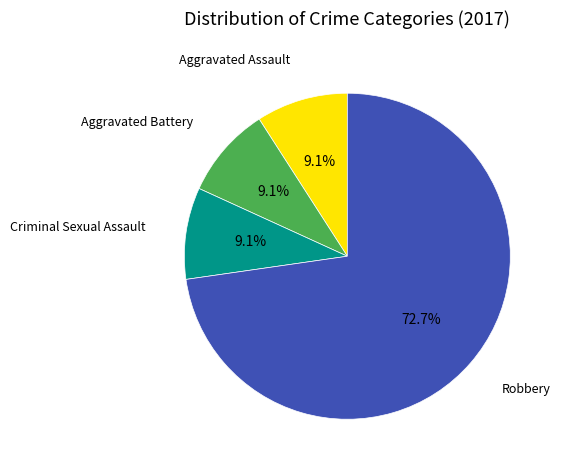

Approximately how many times larger is the value at Aggravated Battery compared to Robbery?

0.1